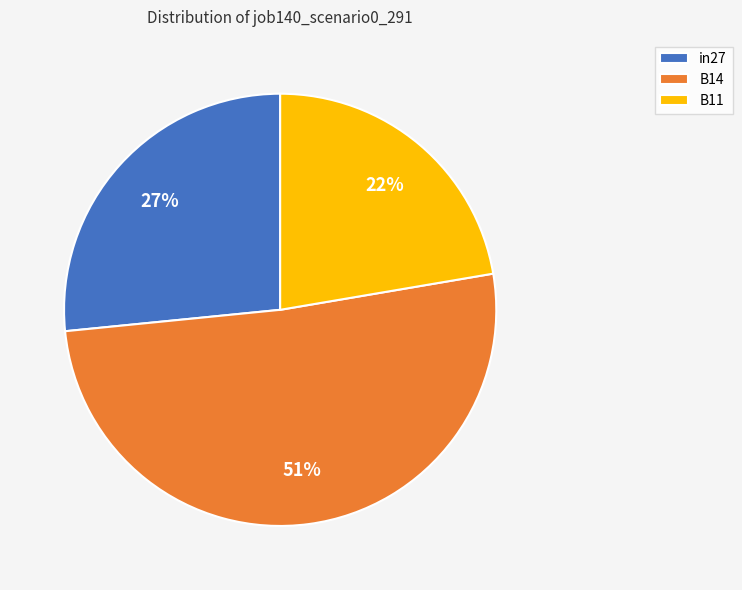

The B14 slice represents 51% of the pie. True or false?

True